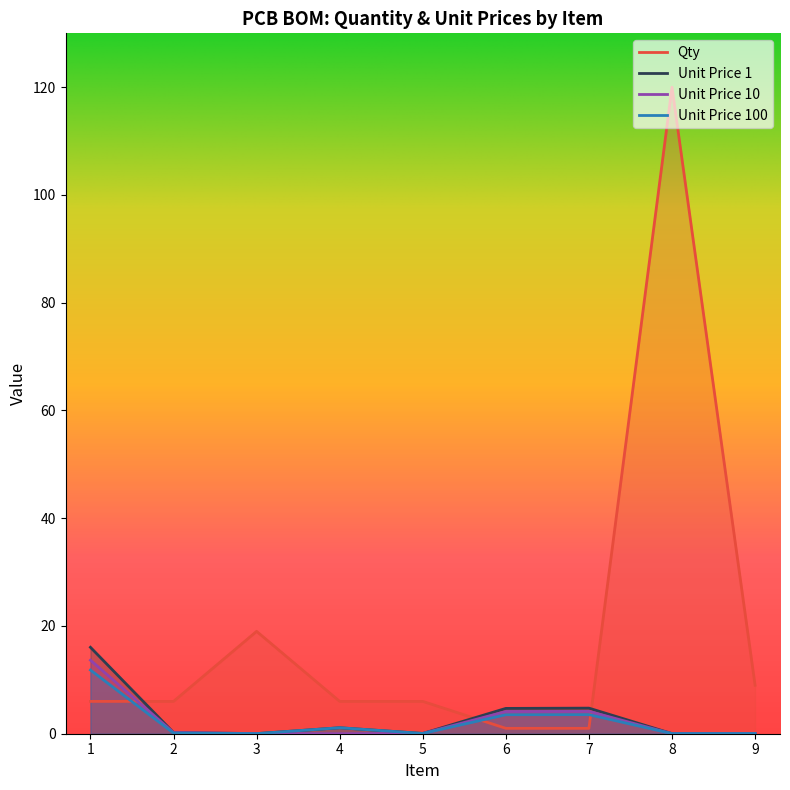

What is the difference between the highest and lowest values at 7?

3.8